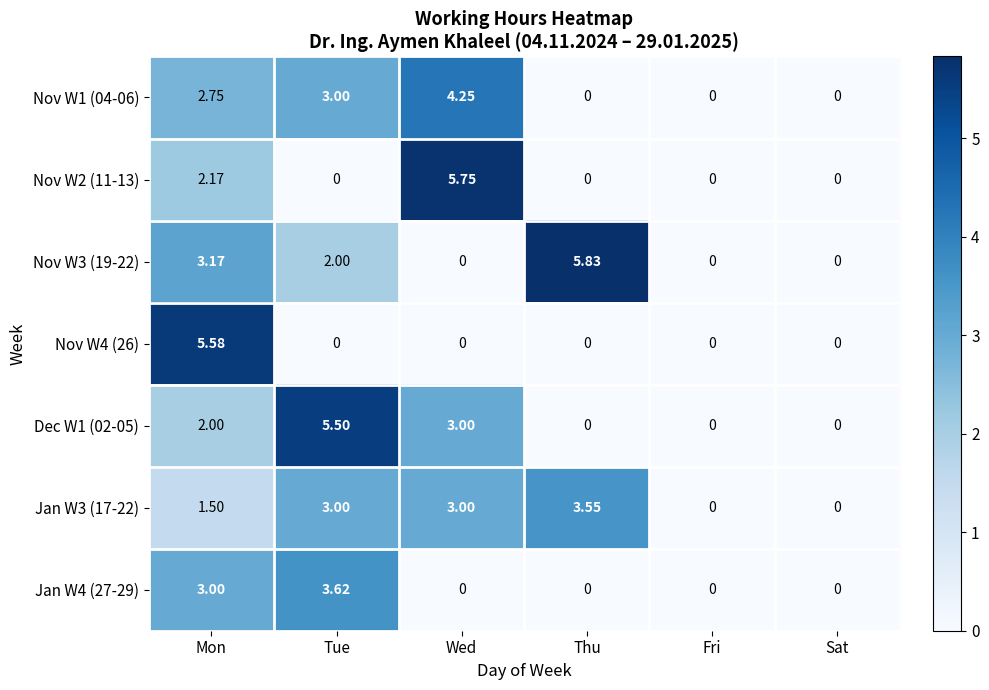

At which label is Nov W2 (11-13) closest to 2?

Mon